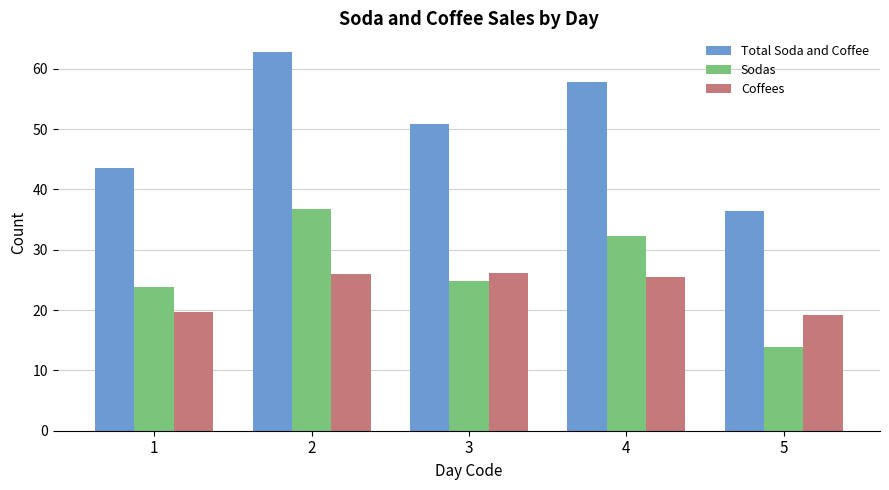

Which category has the lowest value in the Total Soda and Coffee series?

5